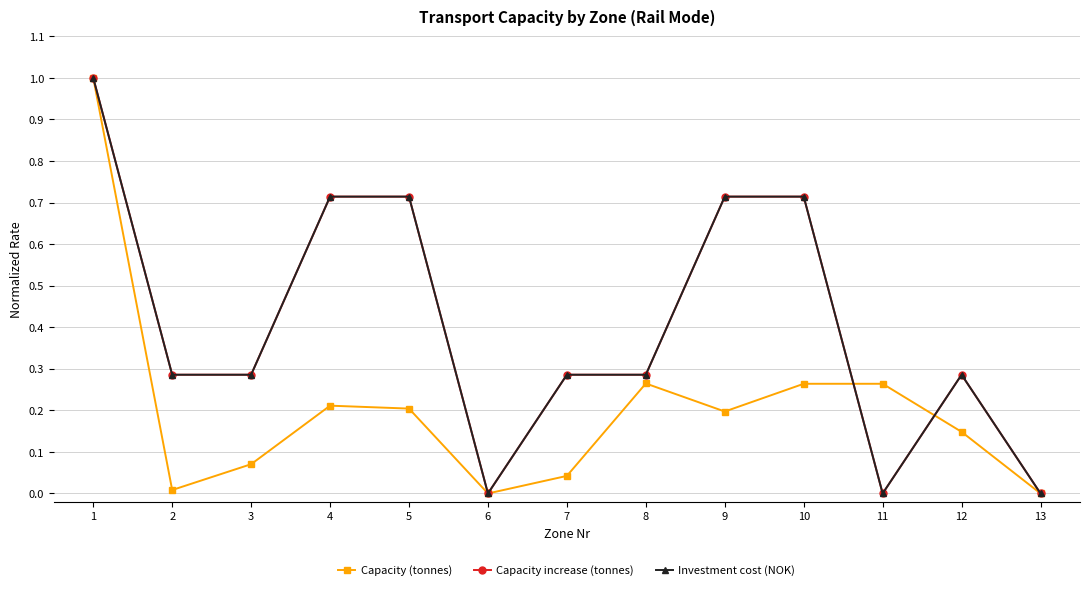

Does the chart display data point markers on the line(s)?

Yes